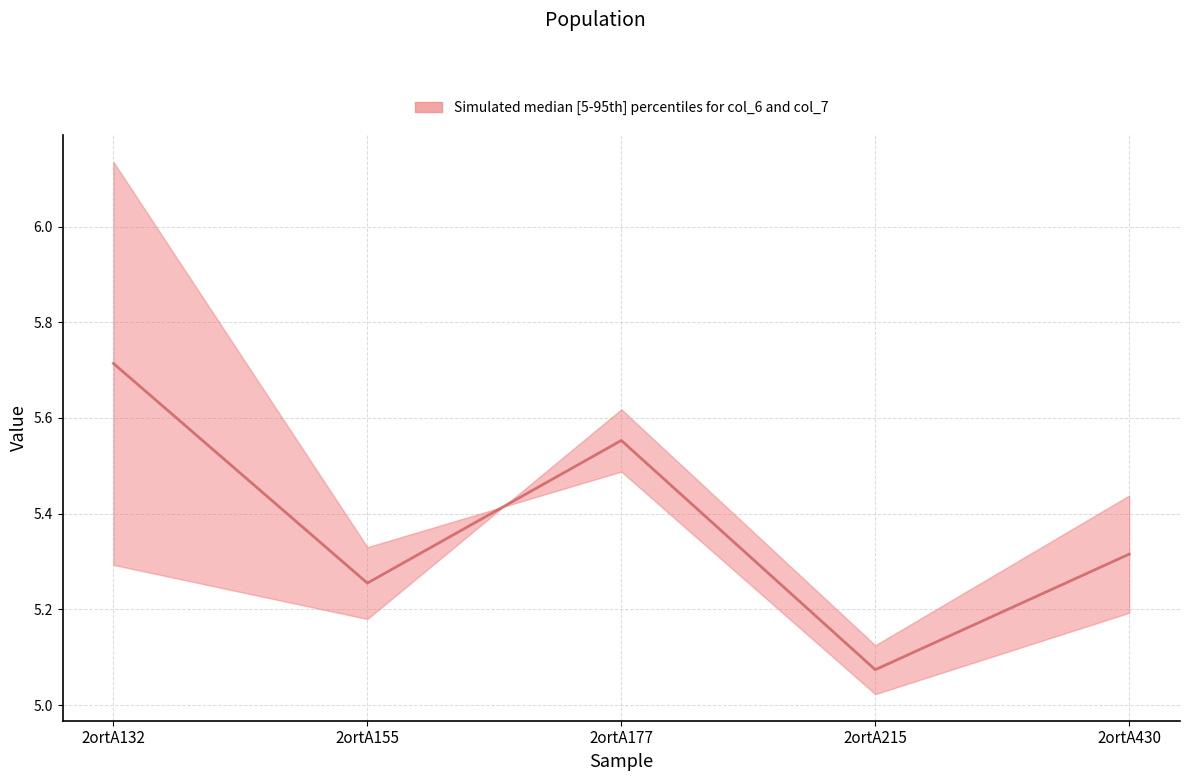

What is the value of the 5th point from the left?

5.3